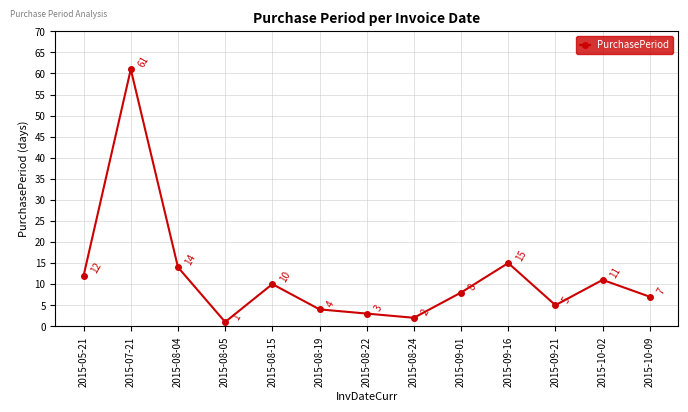

What is the smallest value displayed?

1